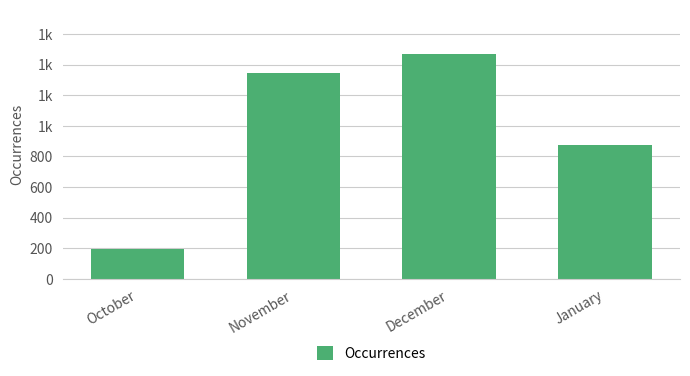

Reading left to right, extract all data points from this chart.

October=196	November=1344	December=1466	January=873